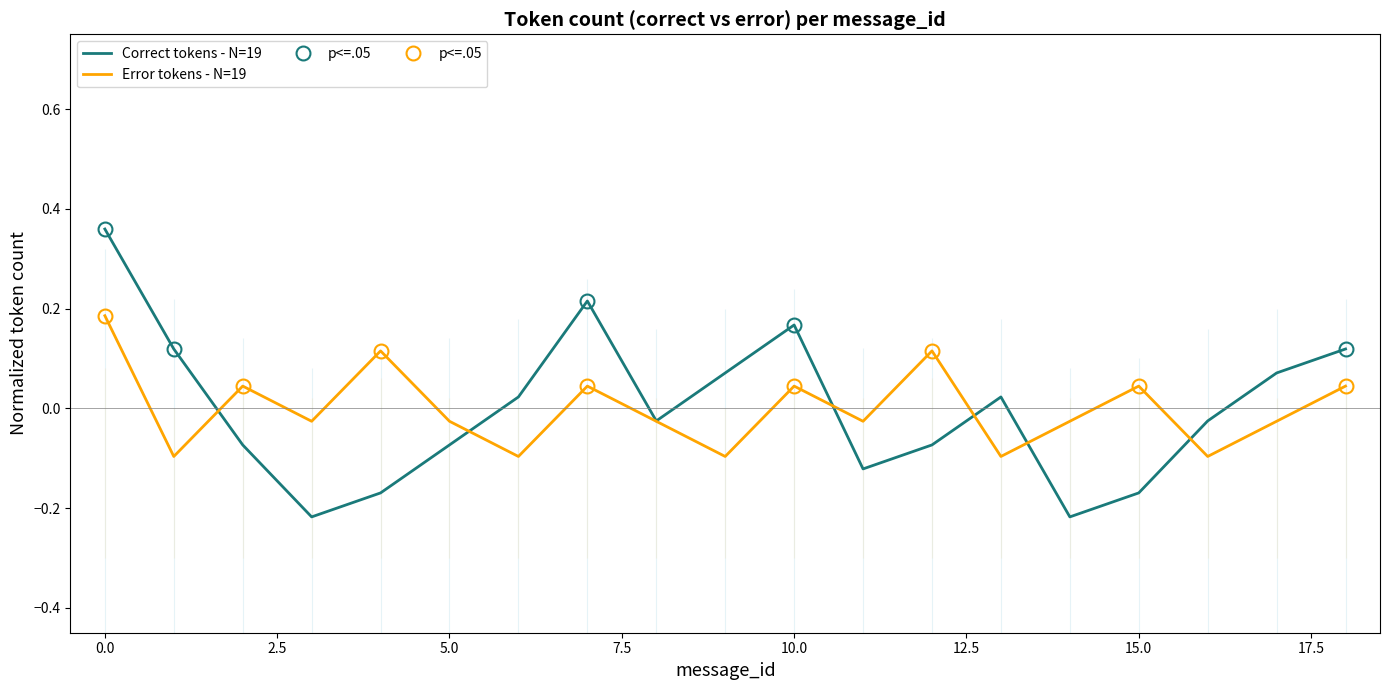

How many values in the Correct tokens - N=19 series exceed 0?

9